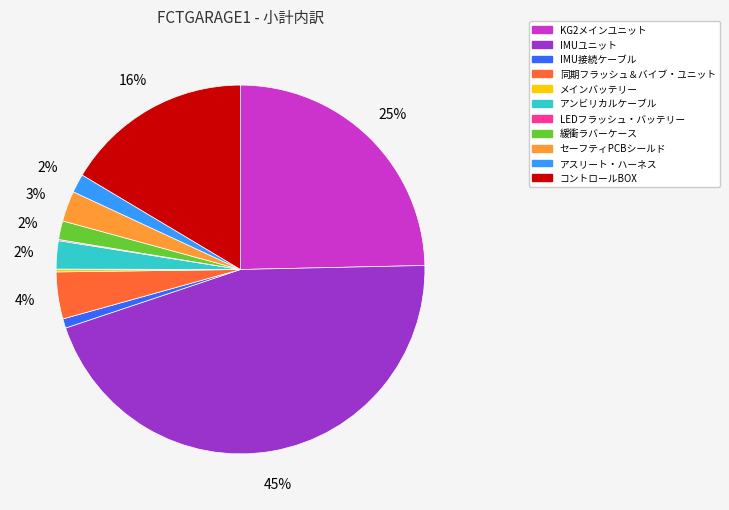

To the nearest percent, what portion does KG2メインユニット represent?

25%